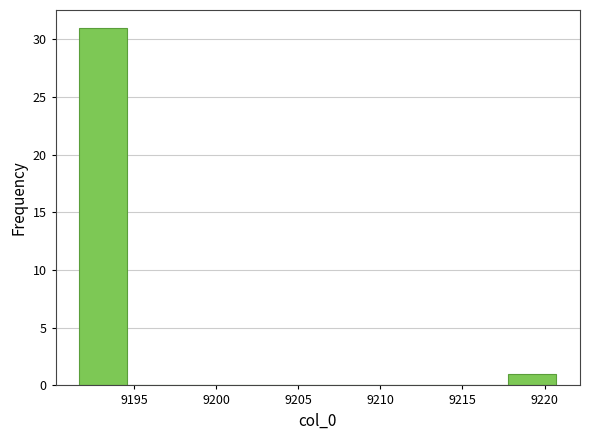

How tall is the bar that spans 9191.5 to 9194.5 on the x-axis? Neither the bar edges nor the heights are printed on the chart, so give them approximately, as read against the axes.

31